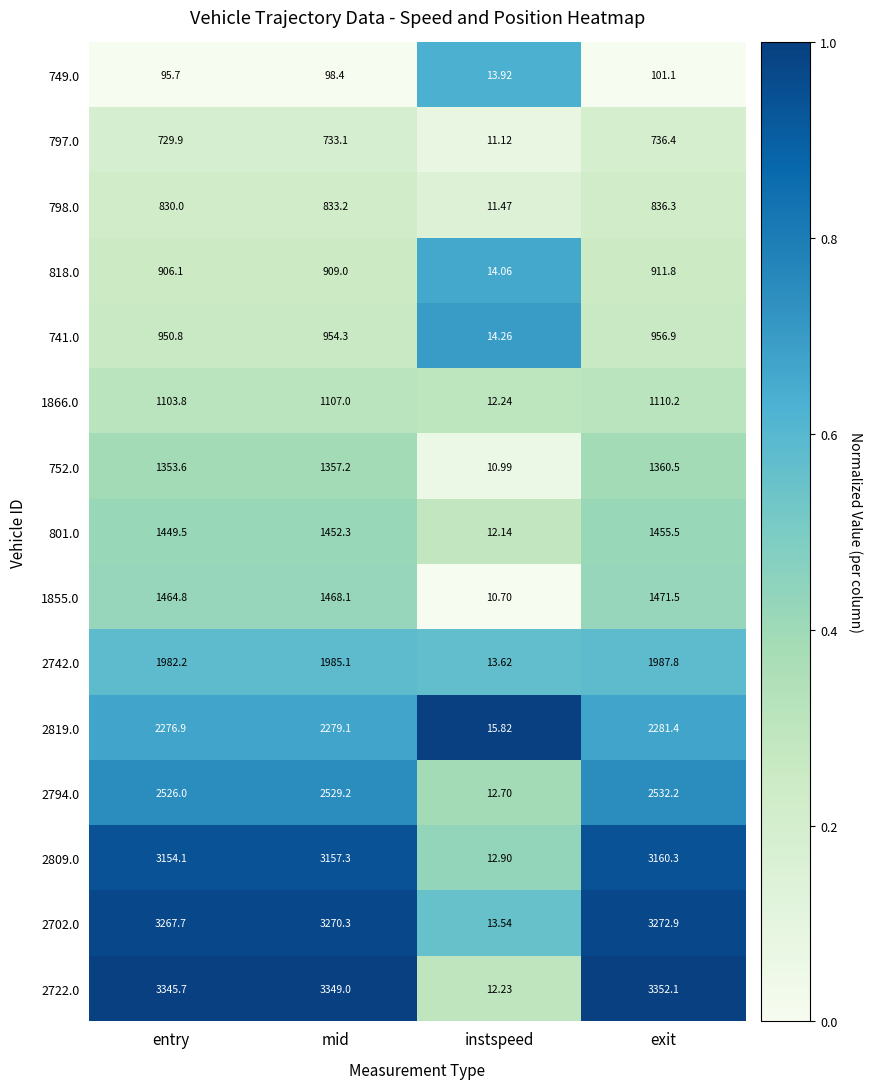

Where does the 741.0 series first go above 954?

mid